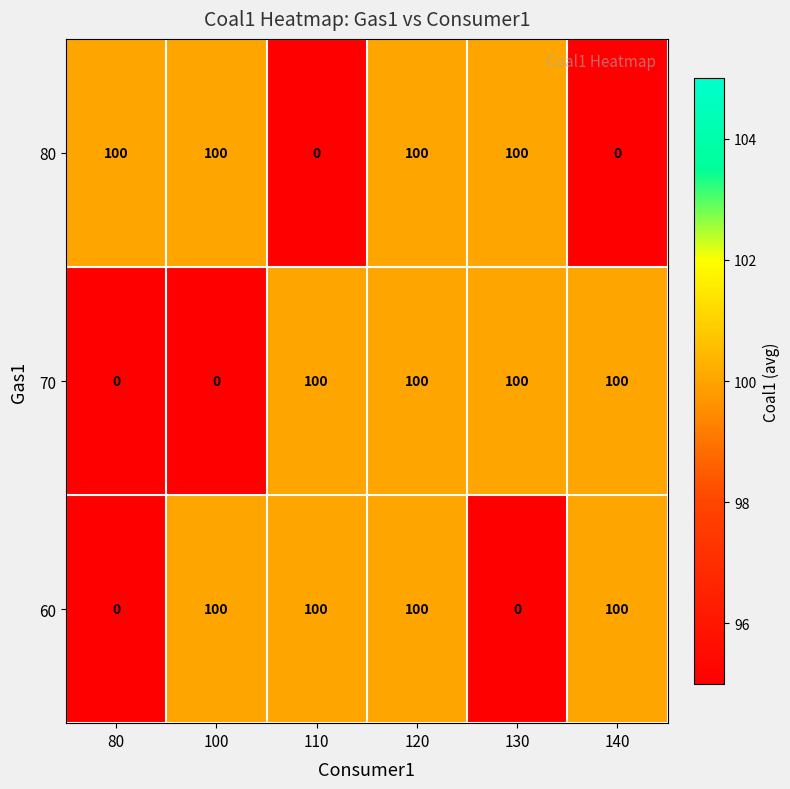

True or false: 70 has a value of 61 at 120.

False